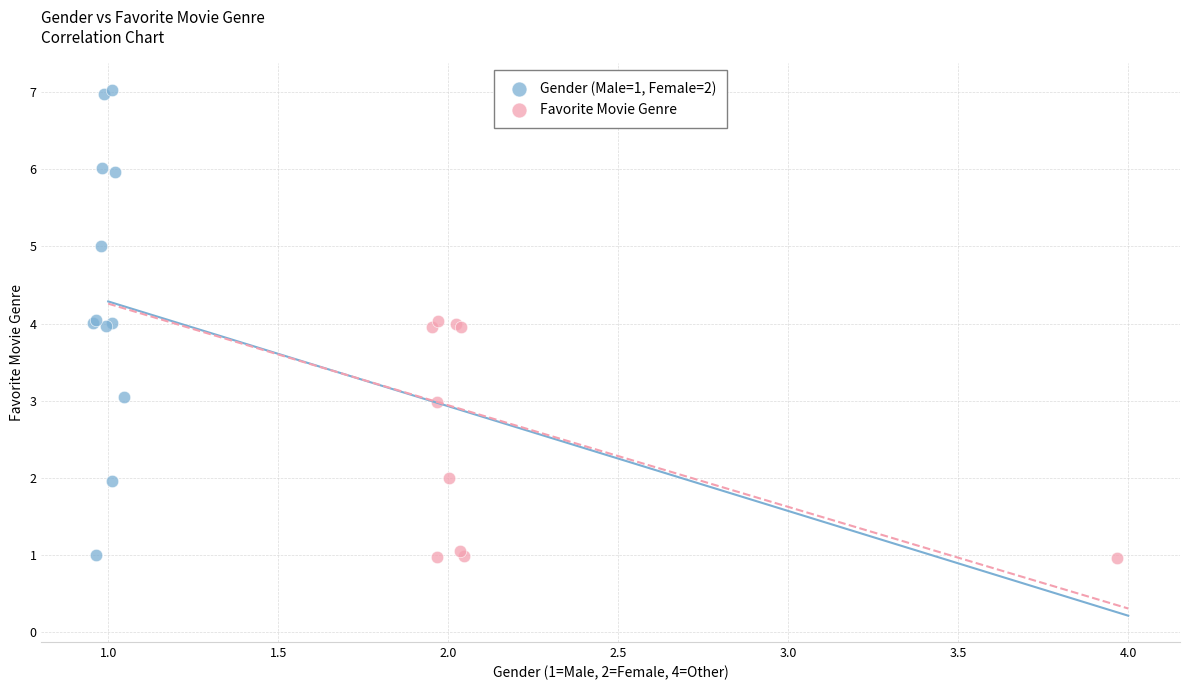

Which series has the widest spread of Y values?

Gender (Male=1, Female=2)